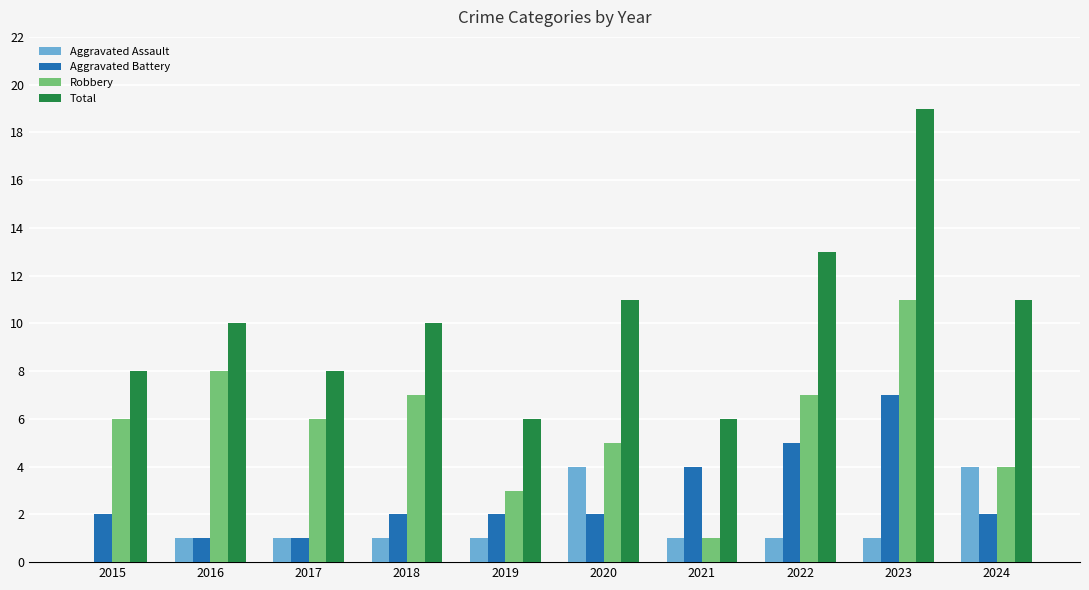

What is the total value across all series at 2021?

12